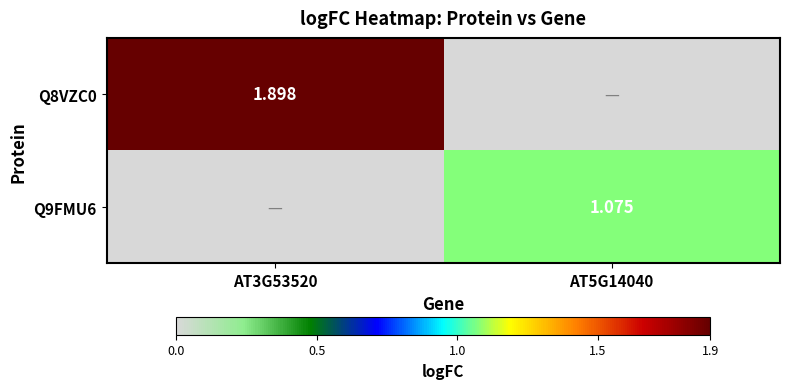

The Q8VZC0 series shows 0.0 at AT5G14040. True or false?

True